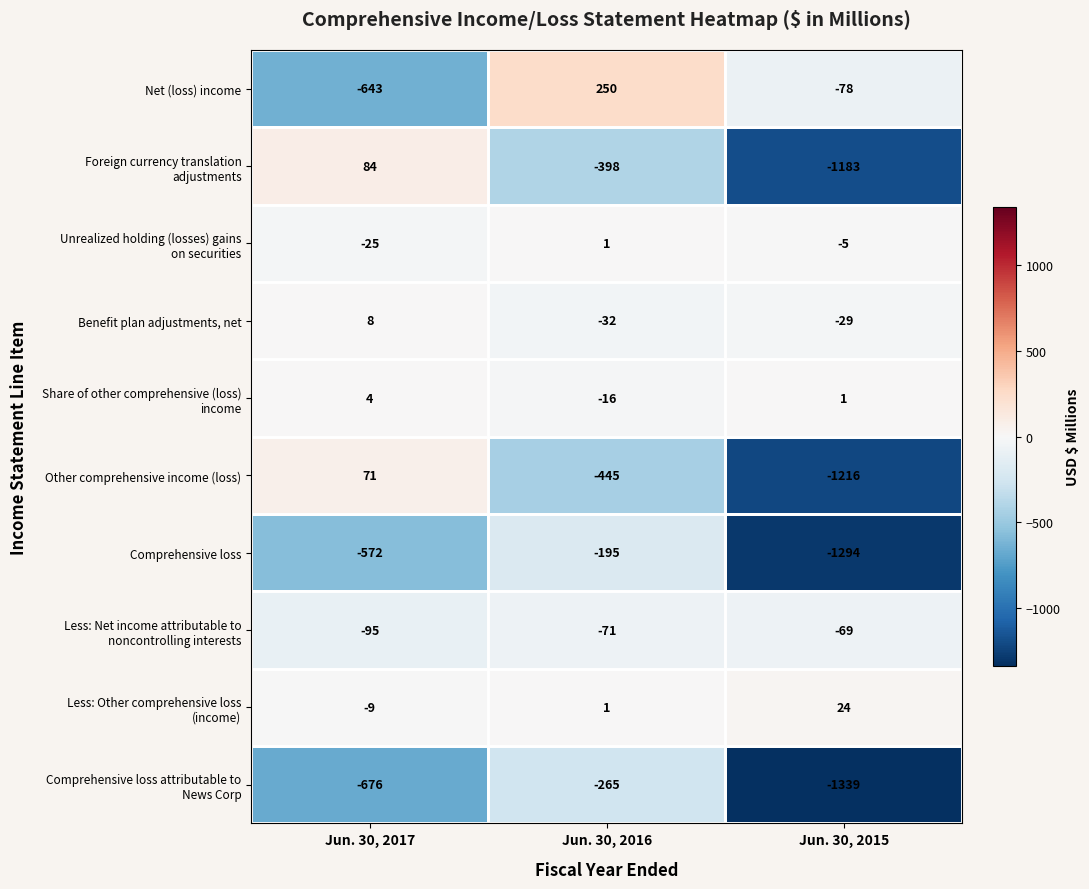

At which category does the chart reach its peak across all series?

Jun. 30, 2016